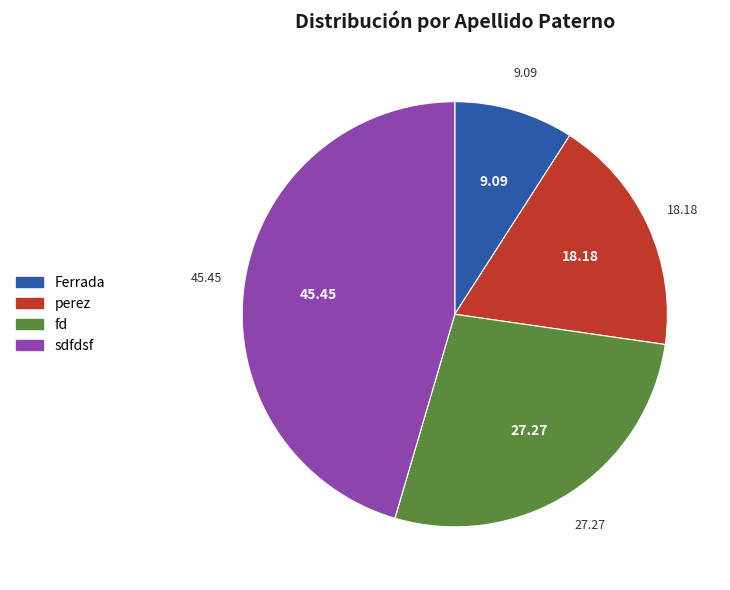

Which slice is the smallest?

Ferrada